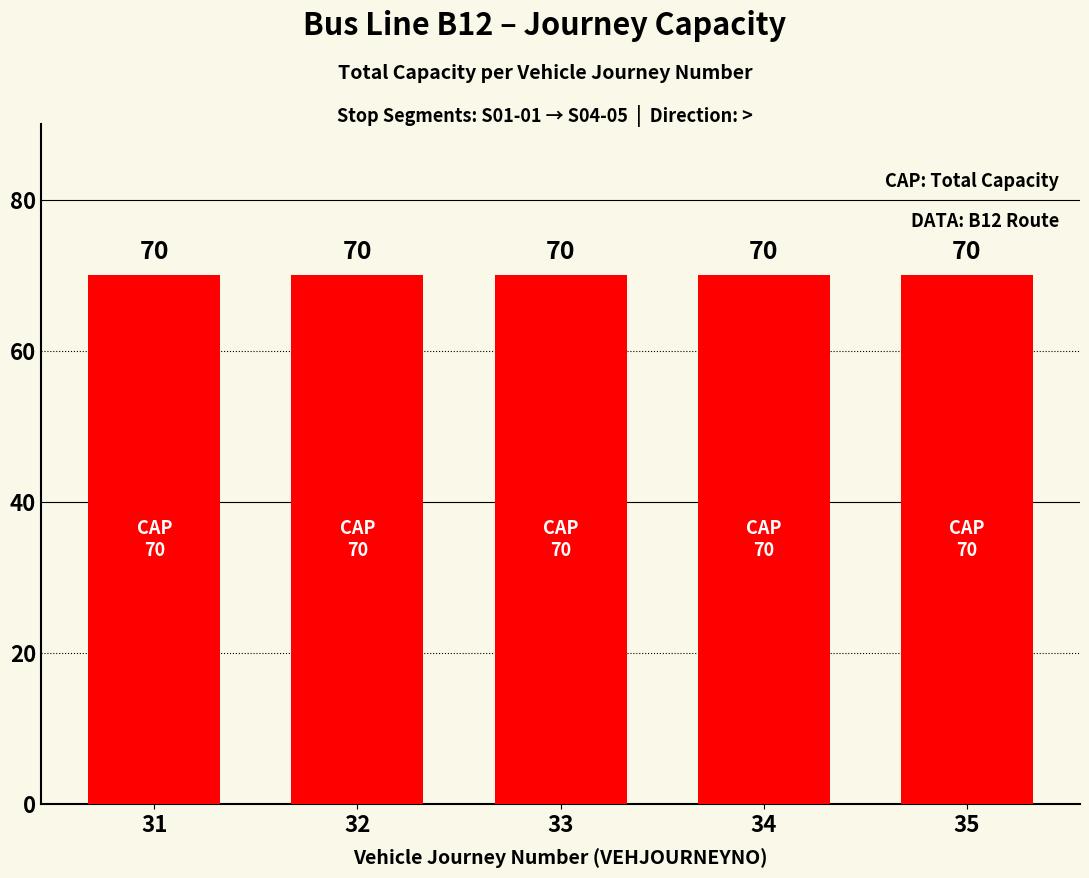

At which label does TOTALCAP(AP) reach its peak?

31